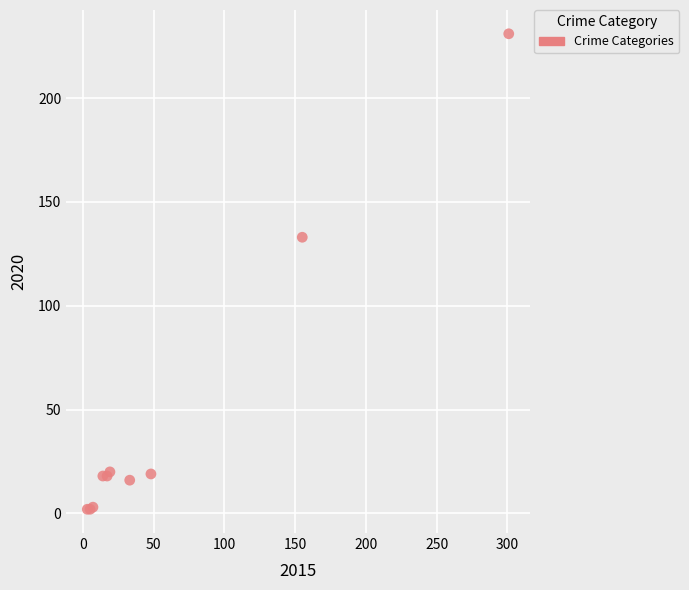

What Y value in the scatter plot is closest to 116?

133